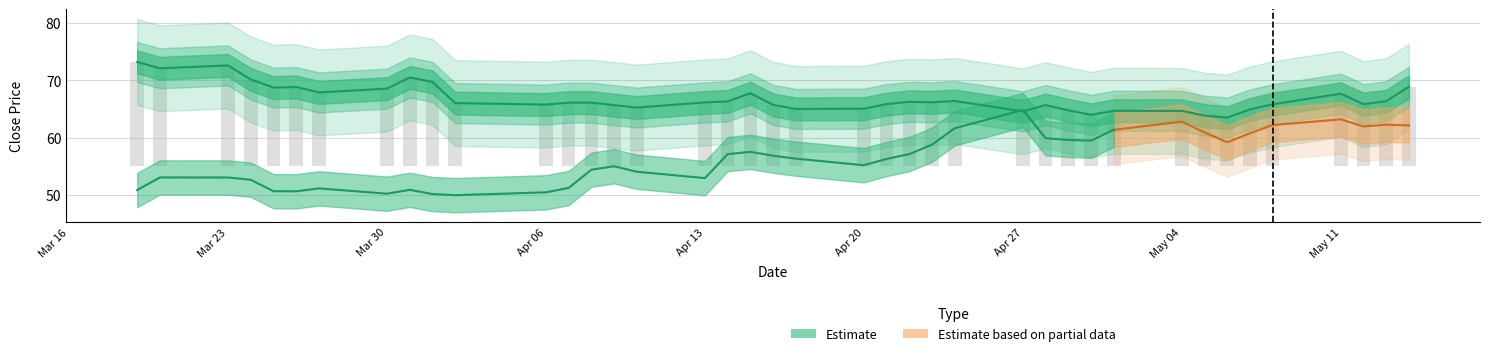

Read the value at 2015-04-21.

65.9